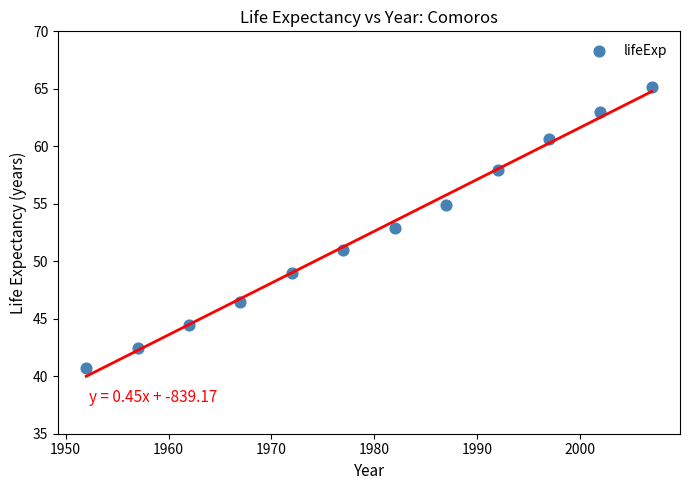

What is the average Y value?

52.4